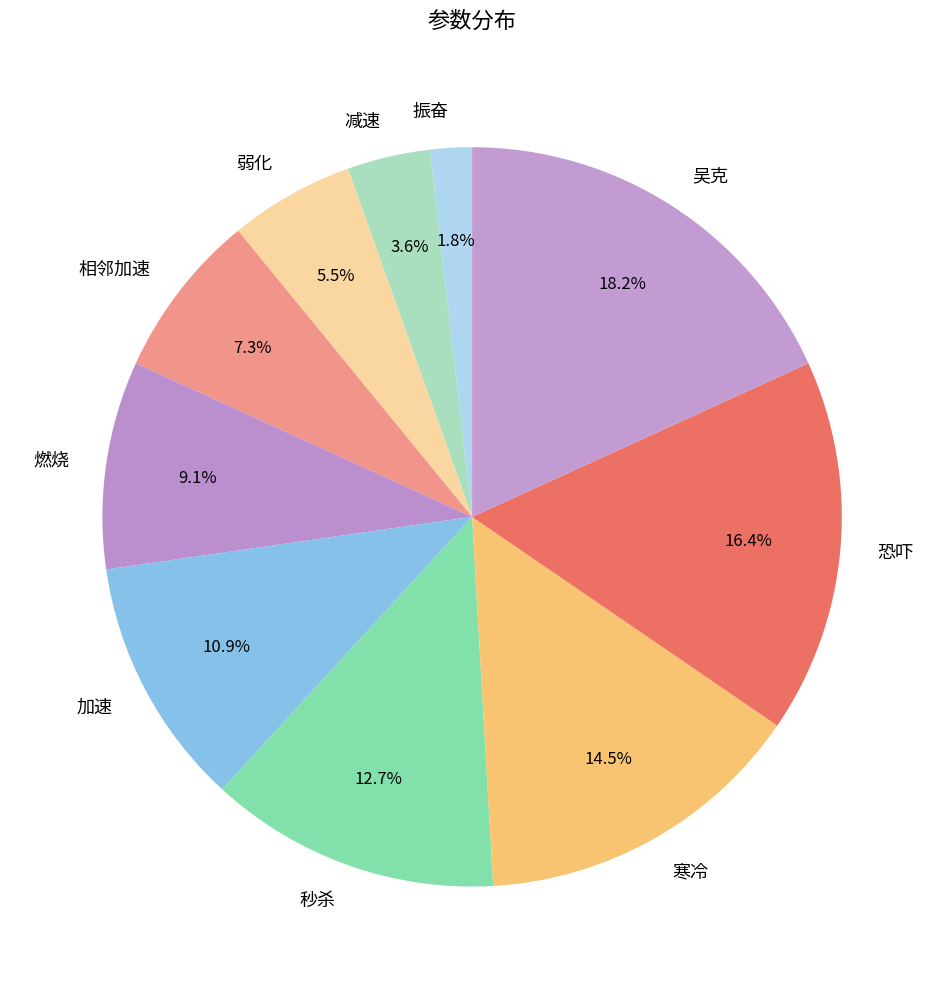

Is there a majority slice in this chart?

No